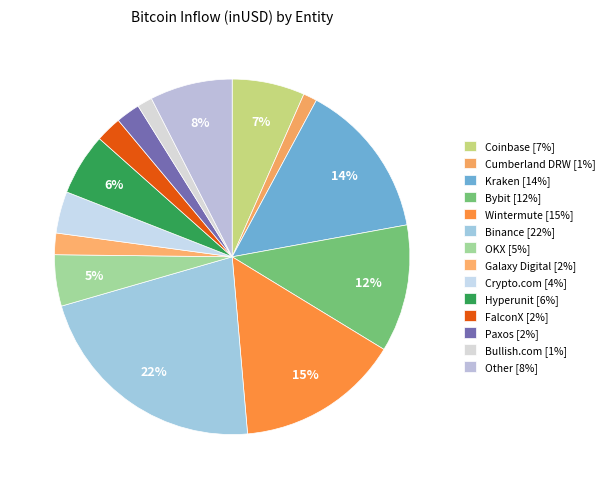

What percentage is NOT represented by Wintermute?

85.1%